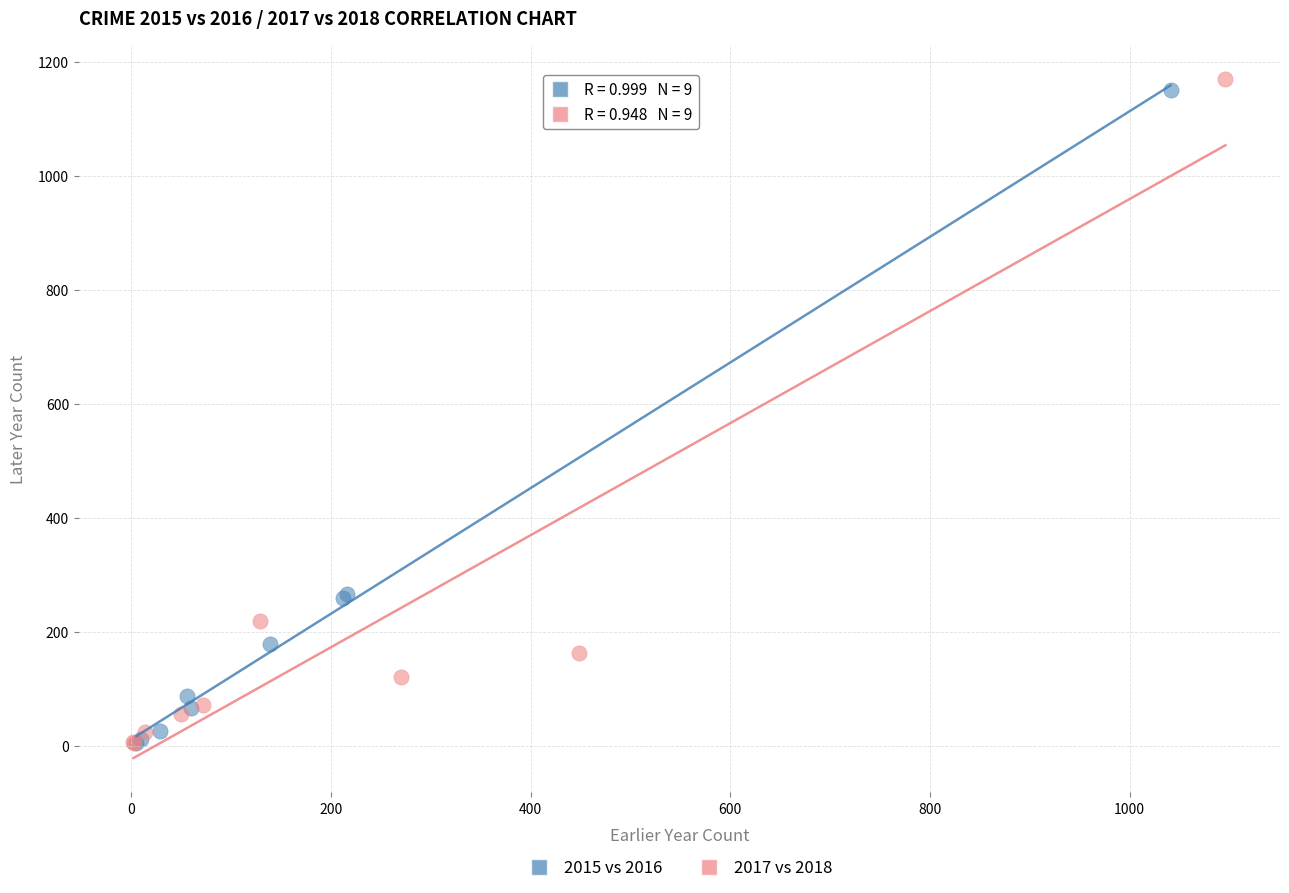

Which series has the widest spread of Y values?

2017 vs 2018